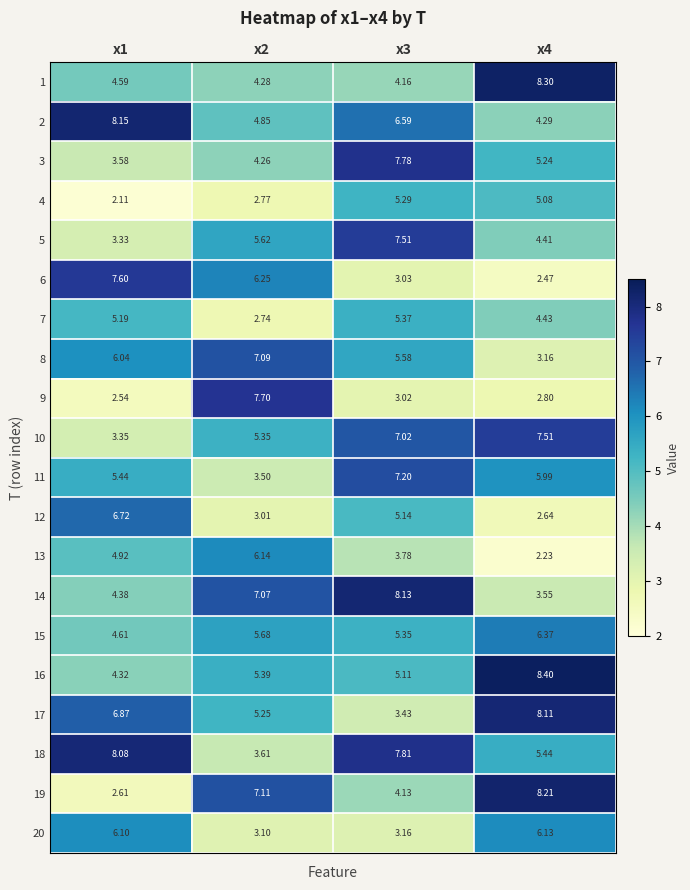

What is the maximum value shown in the chart?

8.4